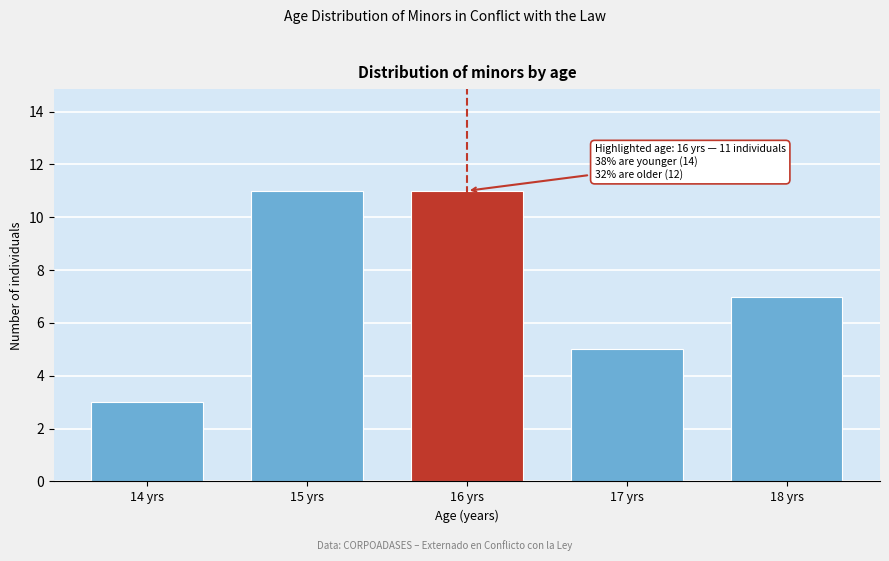

Reading right to left, extract all data points from this chart.

7	5	11	11	3